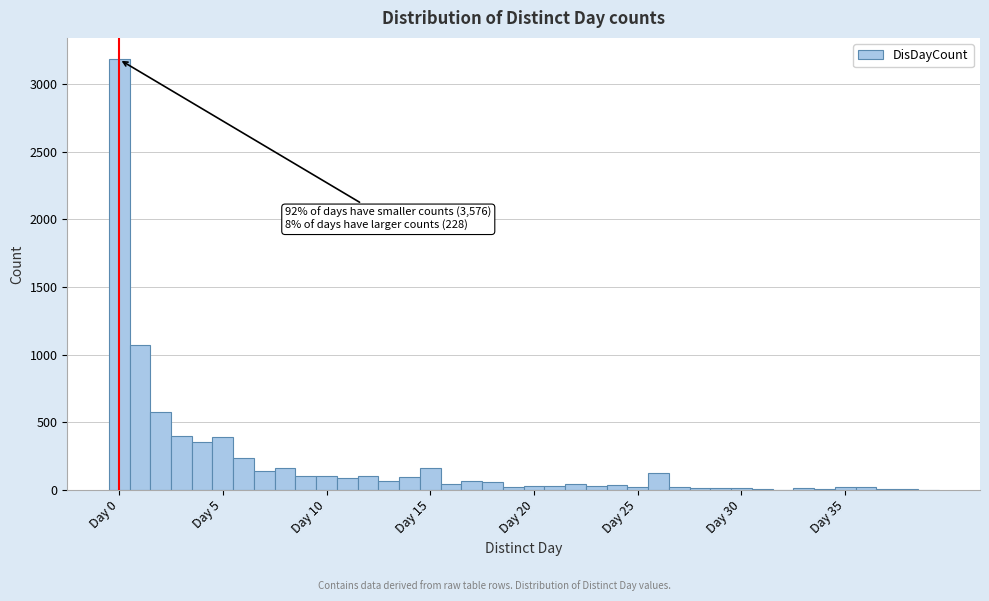

Around what value on the x-axis is the tallest bar? Give the approximate position of its centre, as read against the axis.

0.0